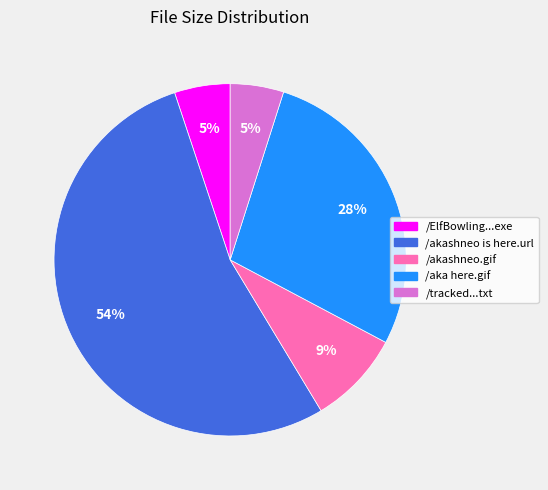

Is there any slice that represents more than half of the pie?

Yes